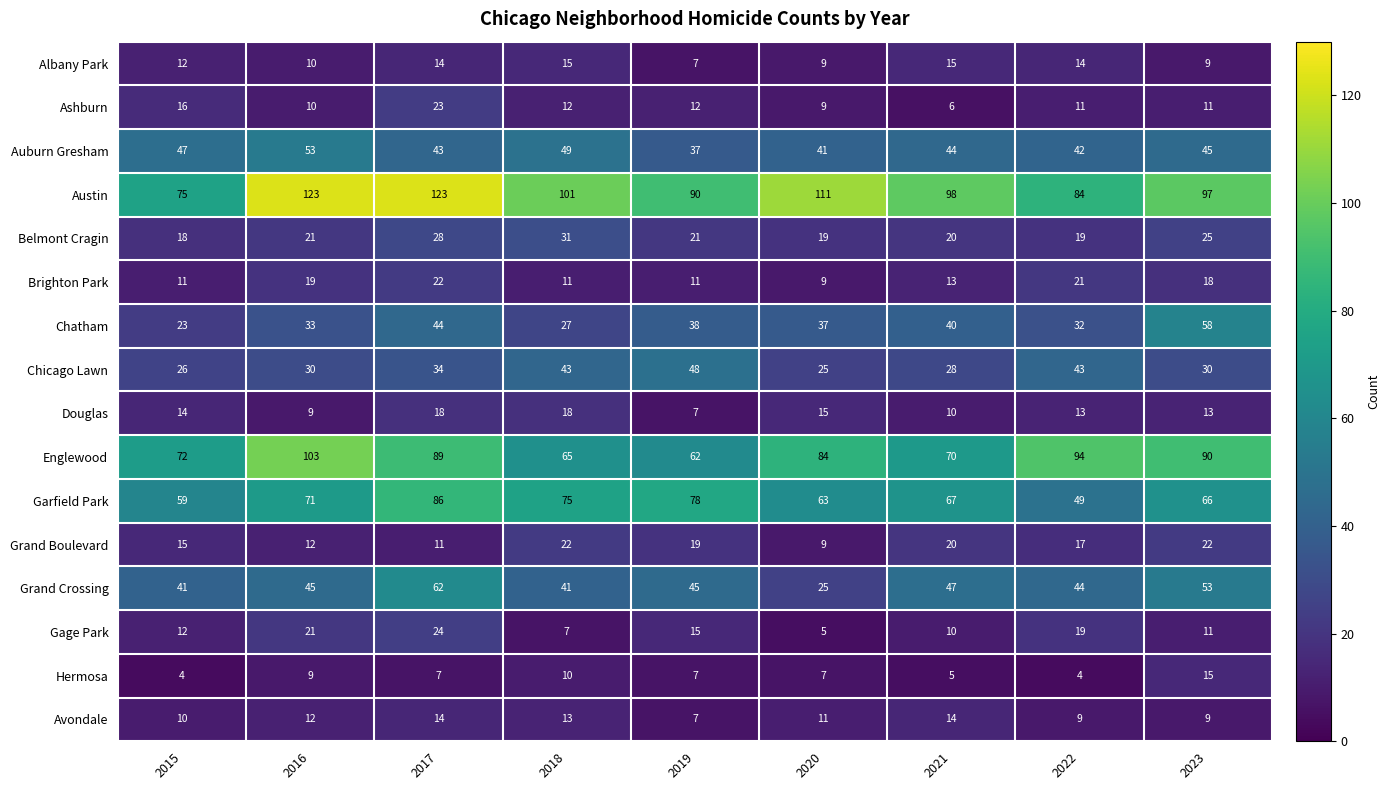

What is the maximum value for Brighton Park?

22